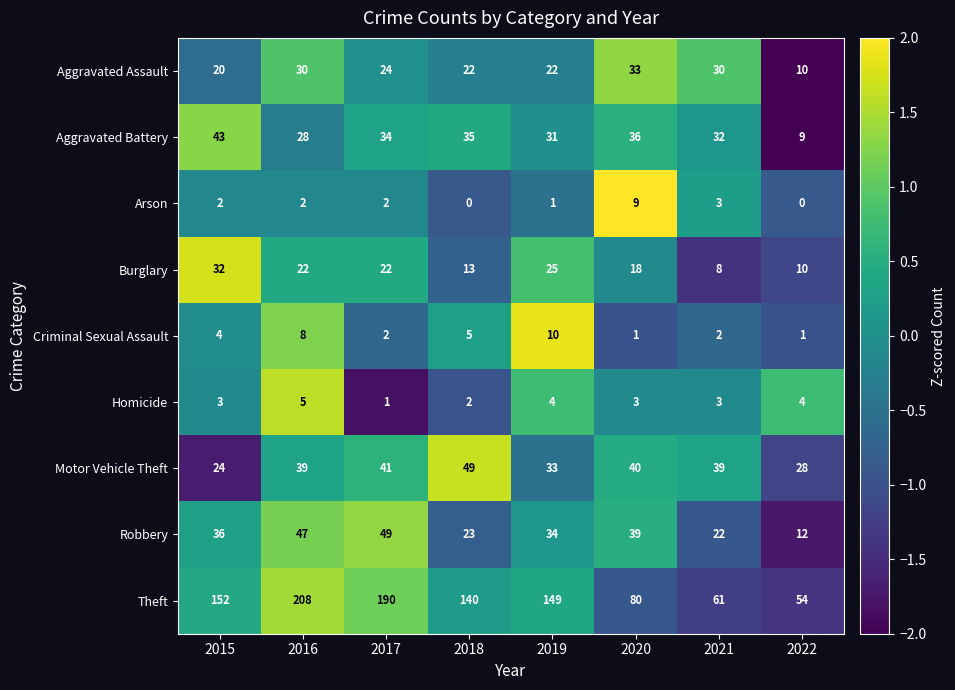

What is the difference between the maximum and minimum values in the Motor Vehicle Theft series?

25